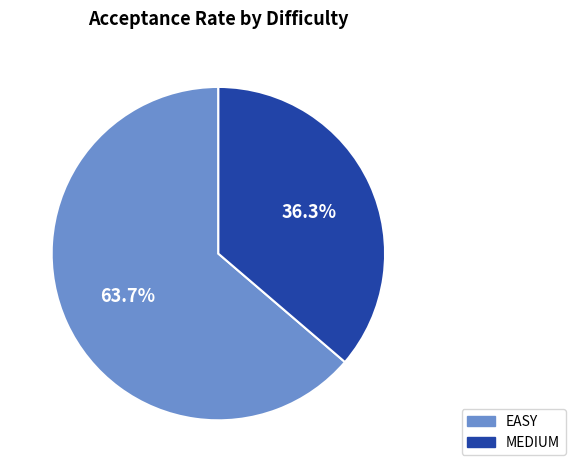

True or false: EASY accounts for 64% of the total.

True